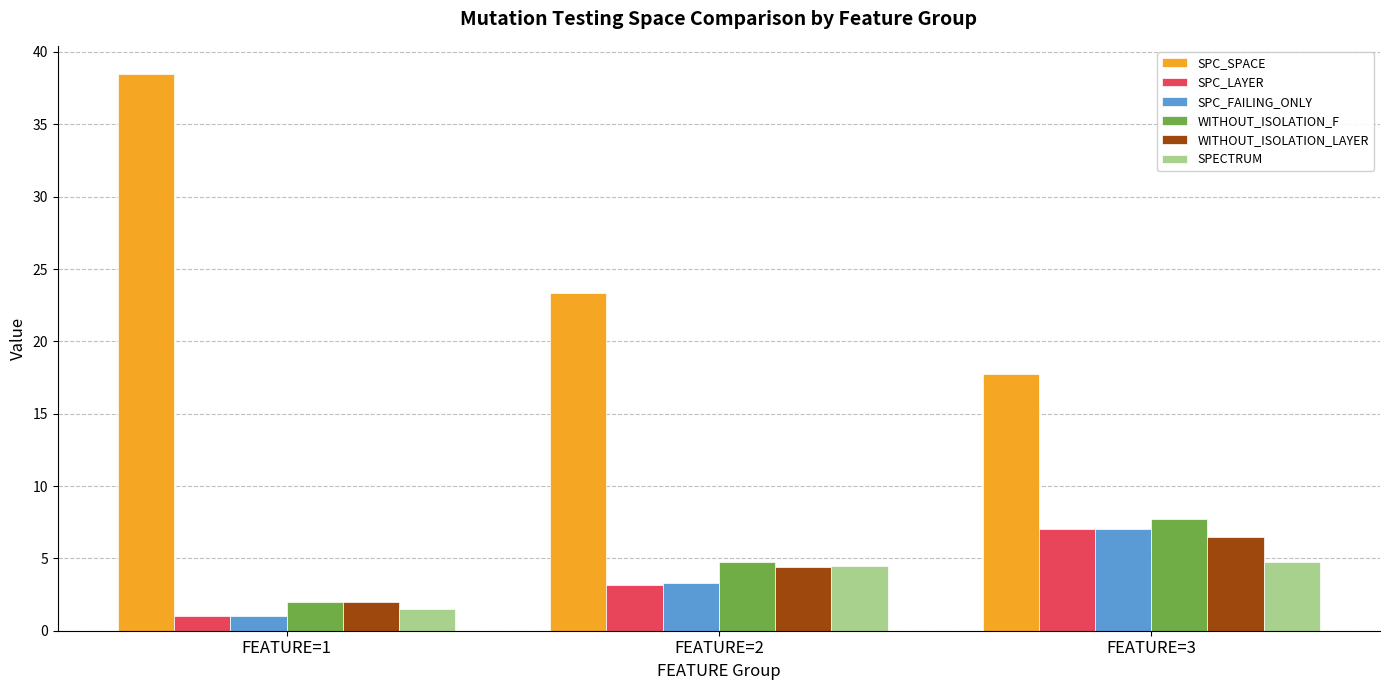

Reading right to left, extract all data points from this chart.

SPC_SPACE: FEATURE=3=17.8	FEATURE=2=23.3	FEATURE=1=38.5
SPC_LAYER: FEATURE=3=7.0	FEATURE=2=3.2	FEATURE=1=1.0
SPC_FAILING_ONLY: FEATURE=3=7.0	FEATURE=2=3.3	FEATURE=1=1.0
WITHOUT_ISOLATION_F: FEATURE=3=7.8	FEATURE=2=4.8	FEATURE=1=2.0
WITHOUT_ISOLATION_LAYER: FEATURE=3=6.5	FEATURE=2=4.4	FEATURE=1=2.0
SPECTRUM: FEATURE=3=4.8	FEATURE=2=4.4	FEATURE=1=1.5